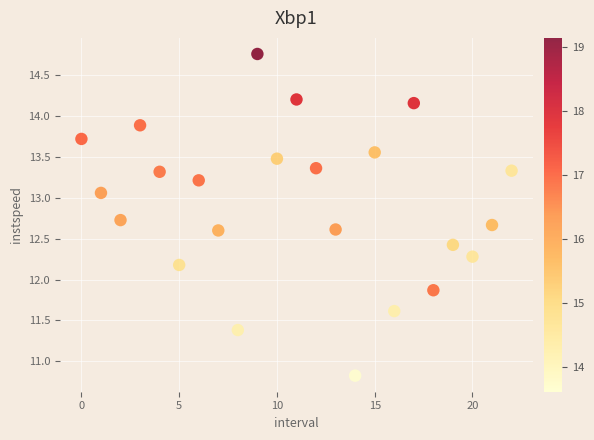

What Y value in the scatter plot is closest to 12?

11.9